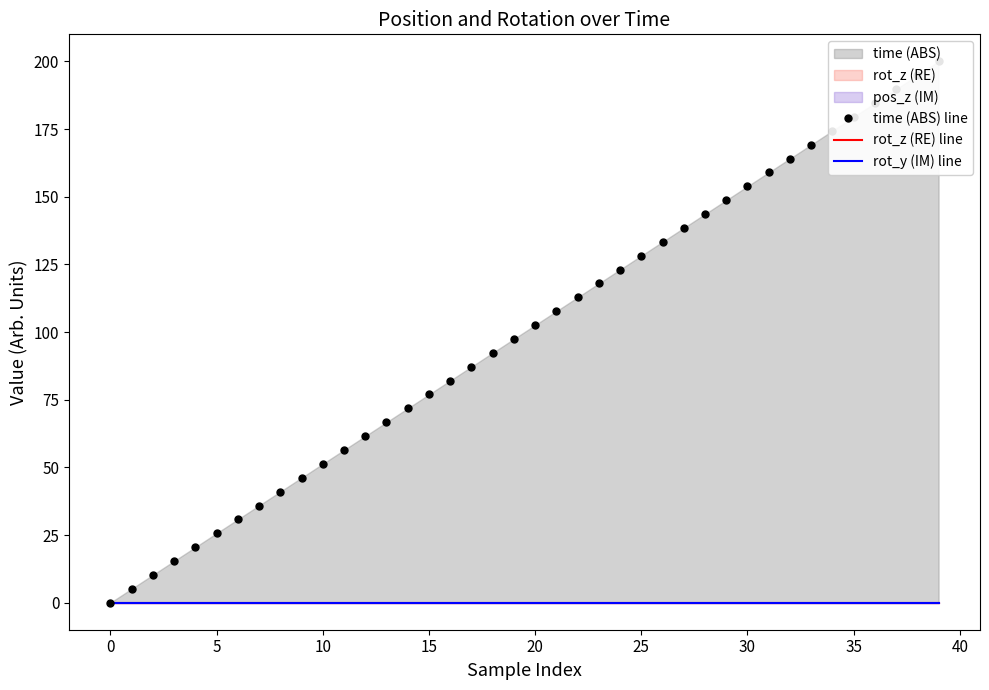

Between 25 and 38, which series saw the biggest shift?

time (ABS) line